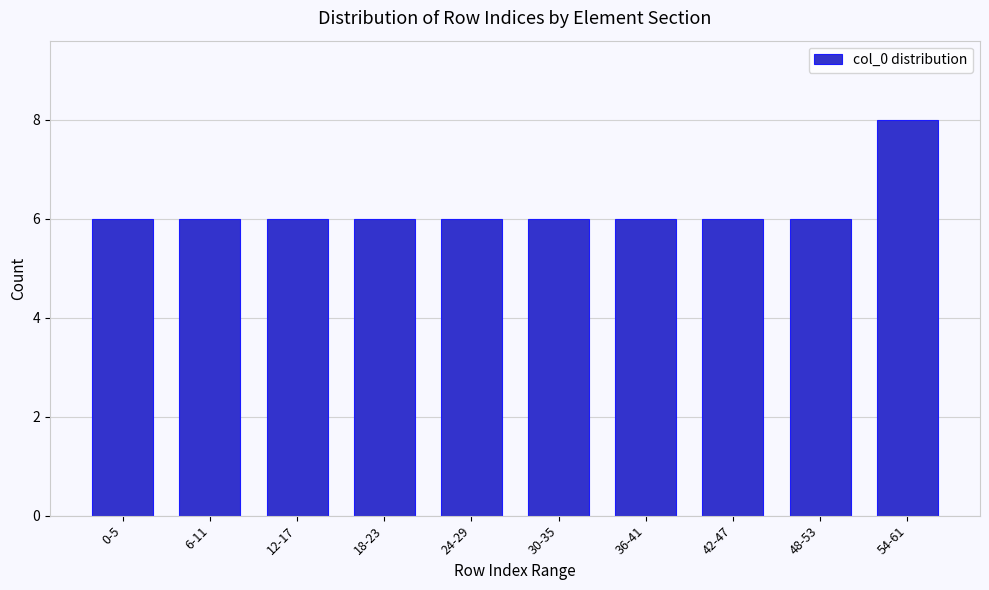

Reading right to left, list all the values displayed in this chart.

54-61=8	48-53=6	42-47=6	36-41=6	30-35=6	24-29=6	18-23=6	12-17=6	6-11=6	0-5=6